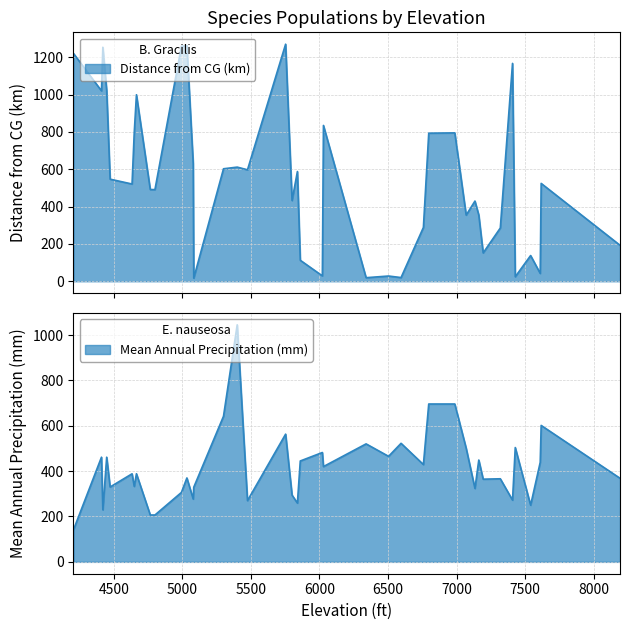

True or false: Distance from CG (km) has a value of 32.2 at 6595.

False